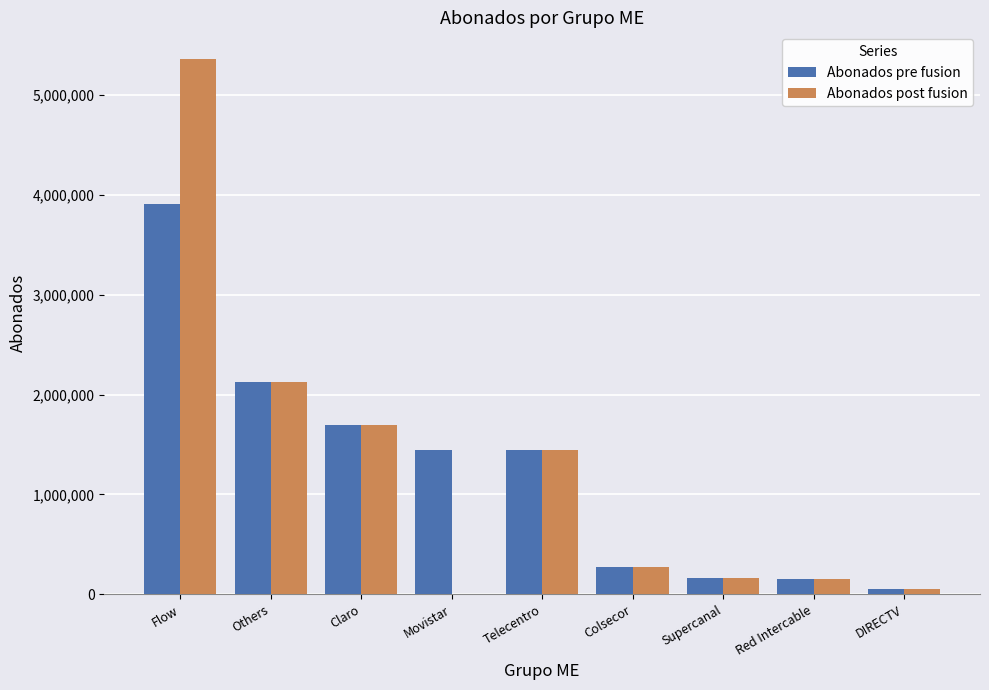

At which label is Abonados pre fusion closest to 1982987?

Others